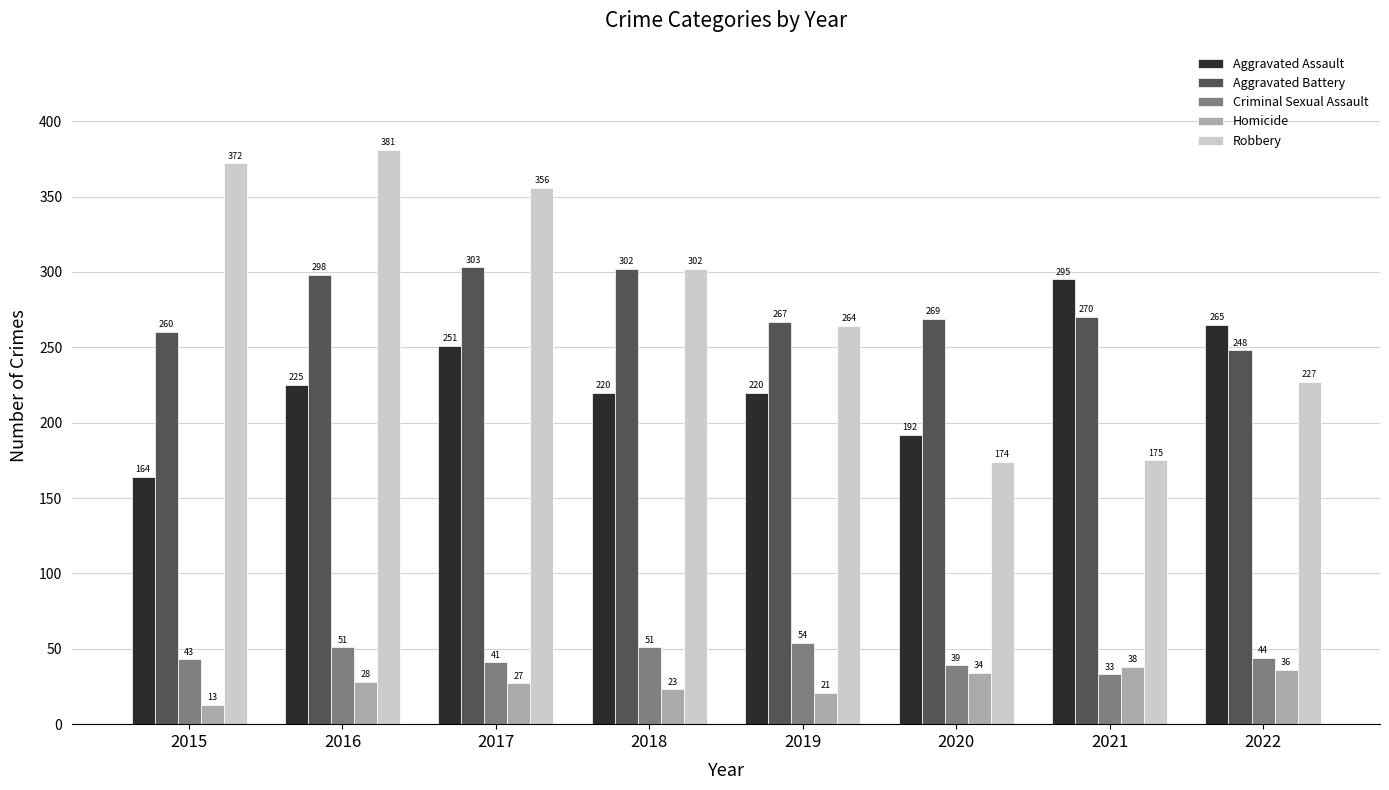

Which label corresponds to the largest value in the chart?

2016